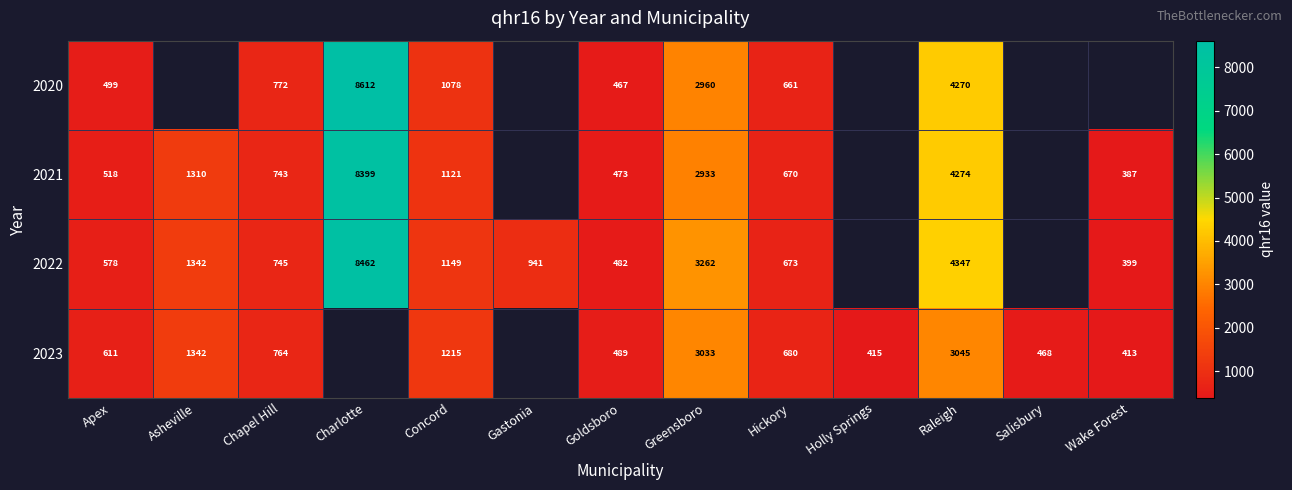

Rank the series at Greensboro from lowest to highest value.

2021, 2020, 2023, 2022